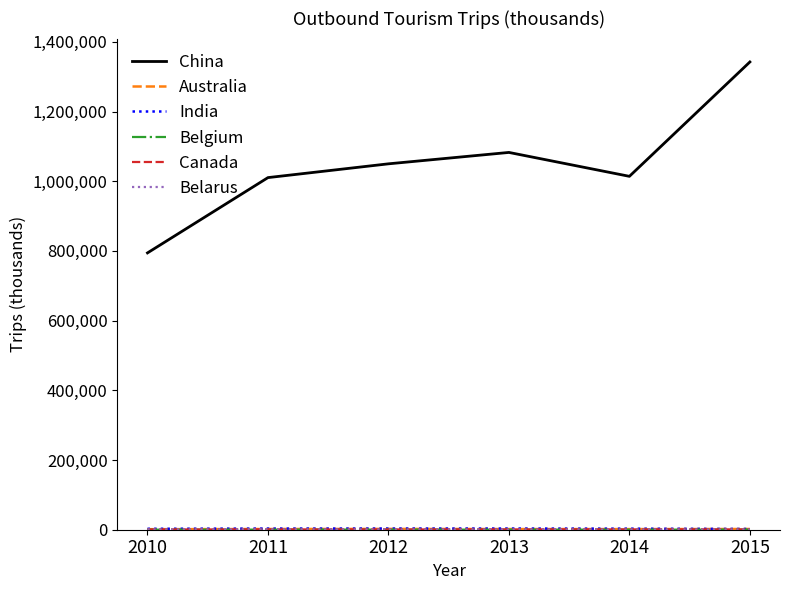

What is the maximum value shown in the chart?

1342308